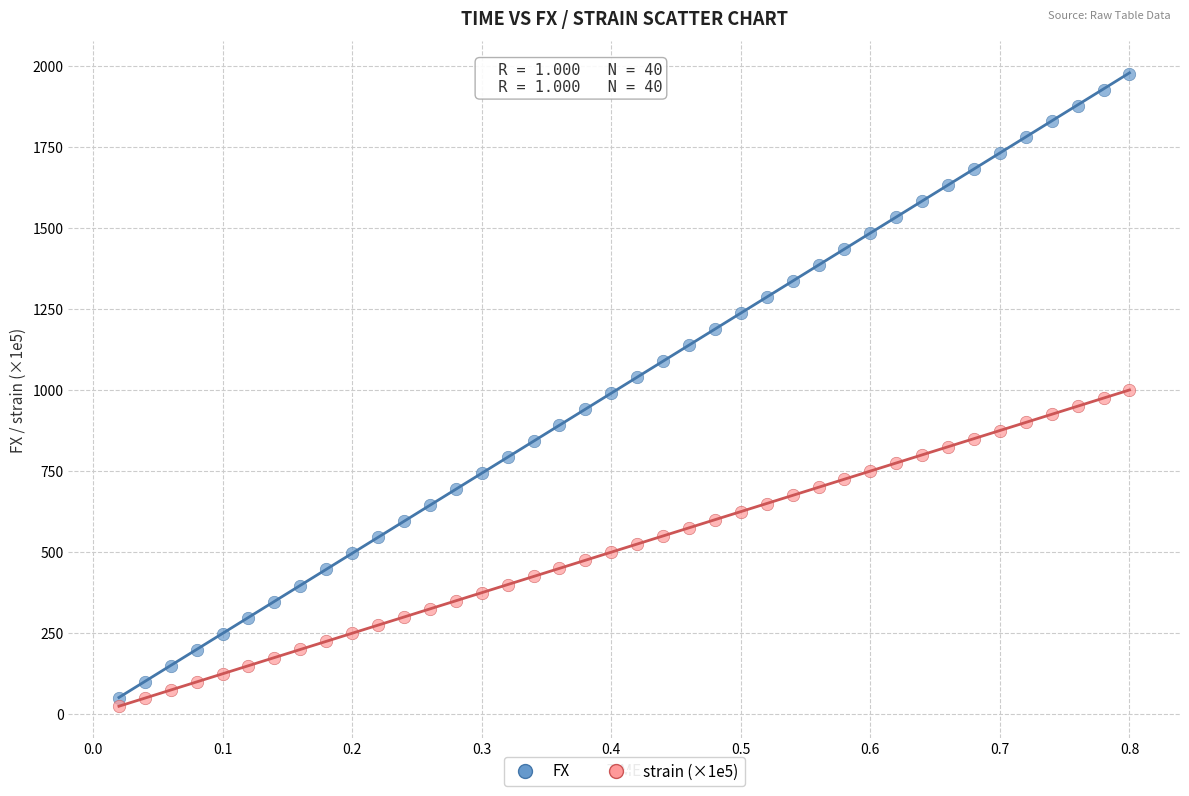

Across all data points, what is the range of Y values (max minus min)?

1948.4